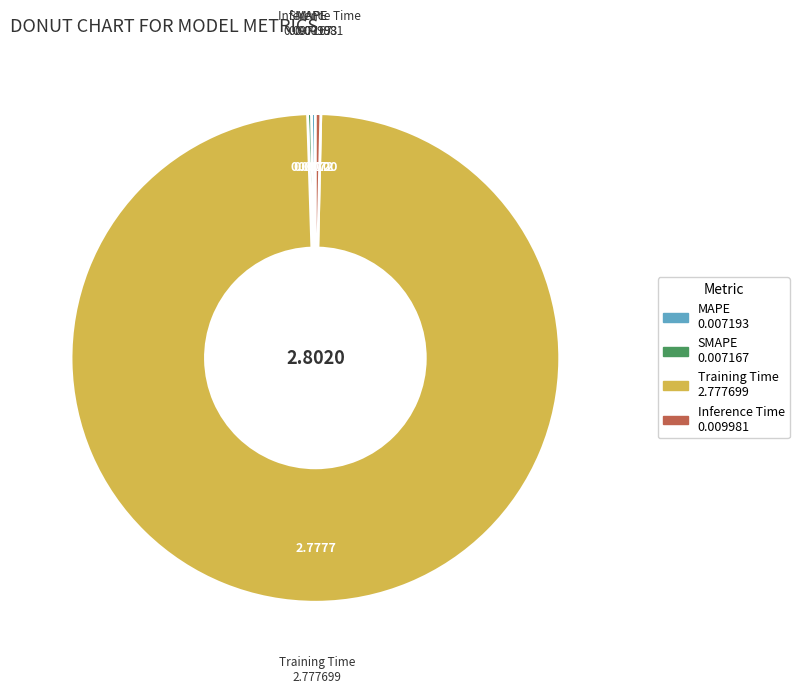

What is the majority slice?

Training Time